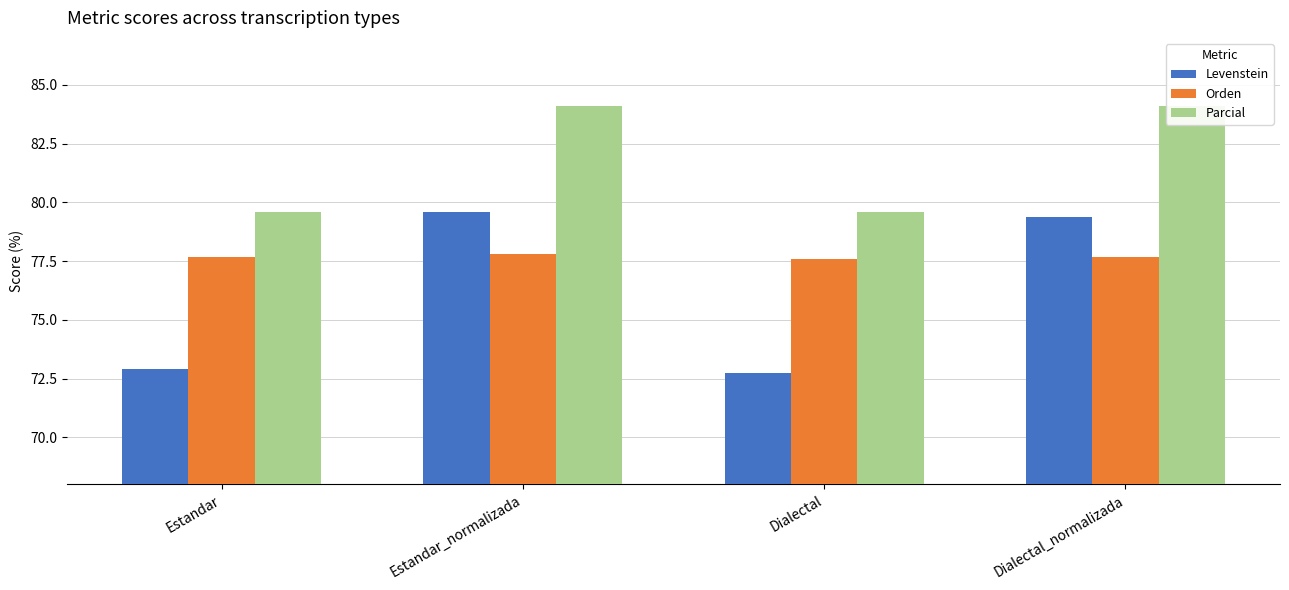

The Orden series shows 77.6 at Dialectal. True or false?

True